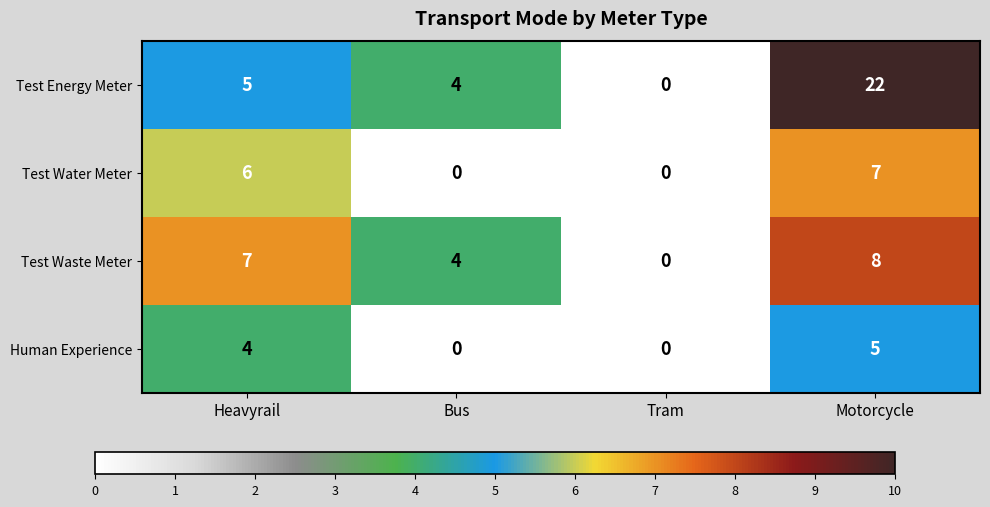

Count the Human Experience values in the range 0 to 5.

4